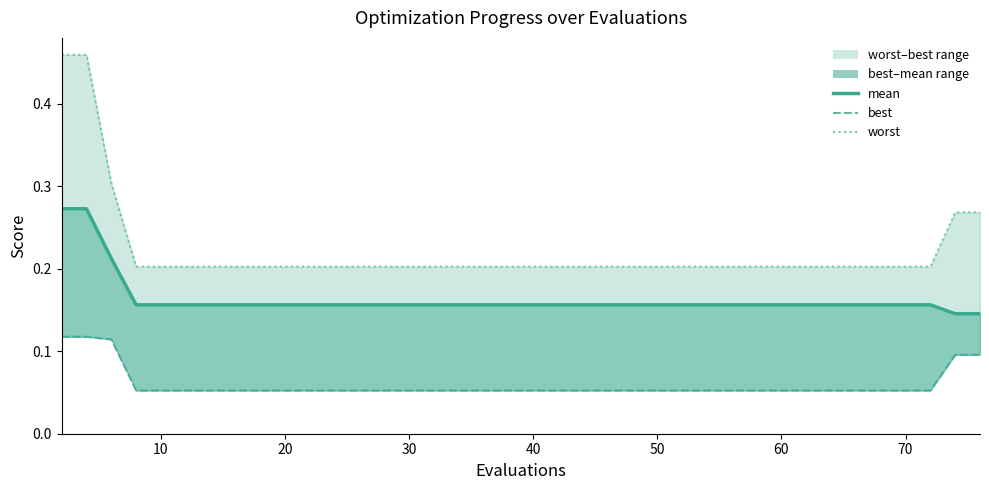

What is the maximum value shown in the chart?

0.5